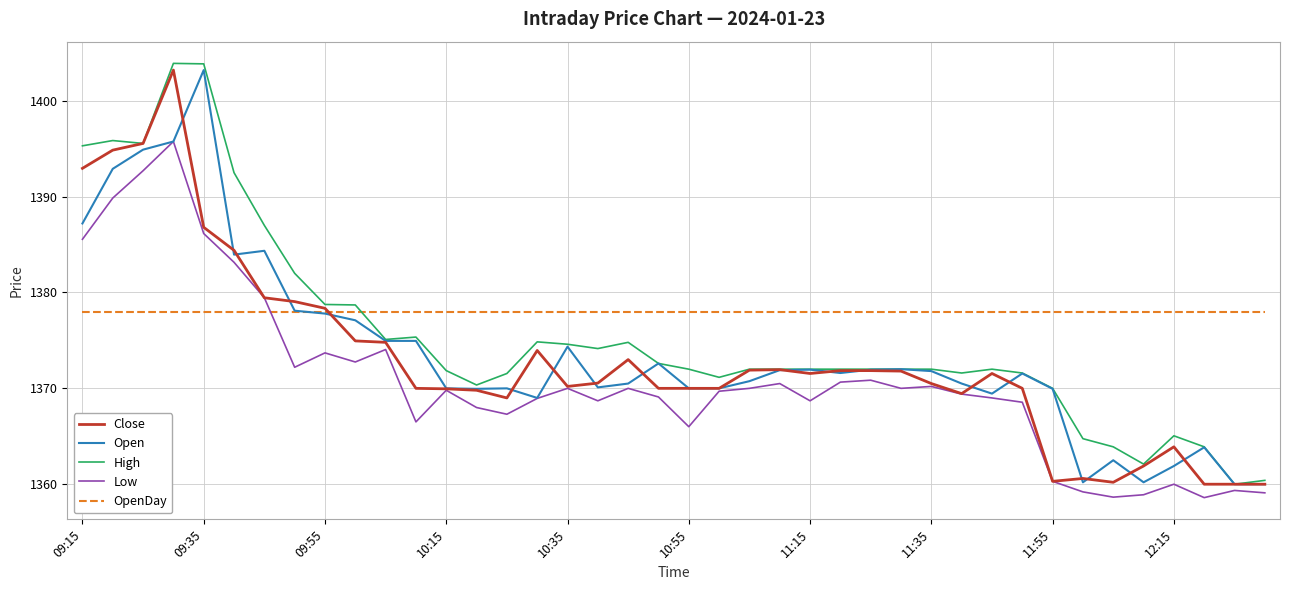

What is the sum of all Low values?

54831.3